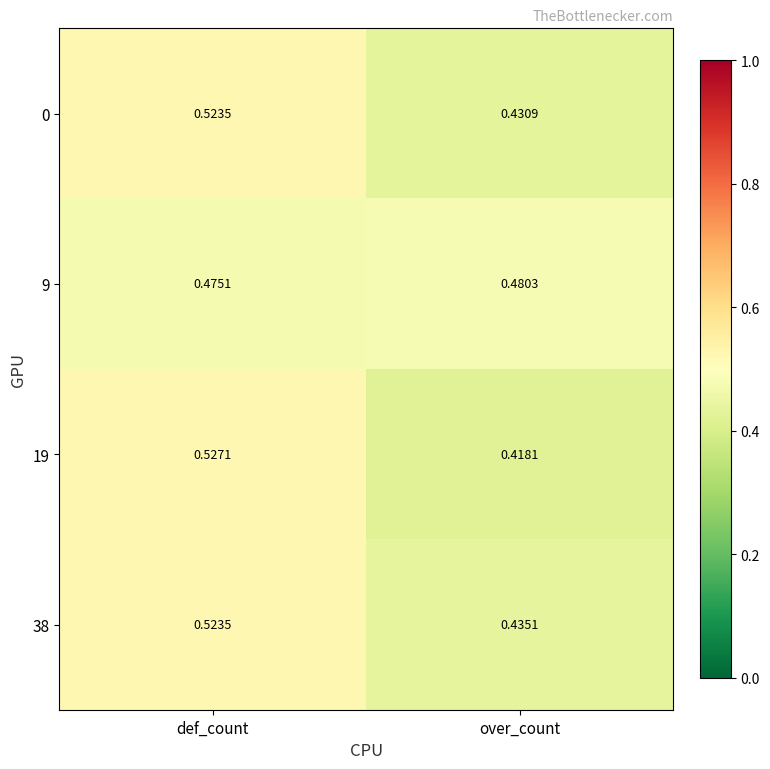

Which label corresponds to the smallest value in the chart?

over_count